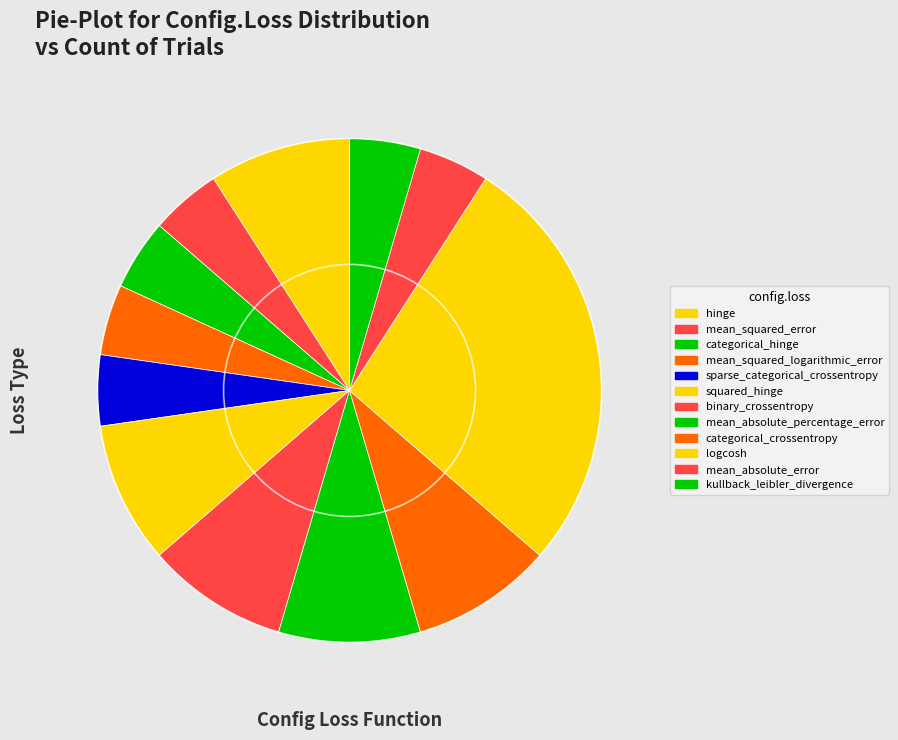

Does mean_absolute_error account for over 50% of the chart?

No